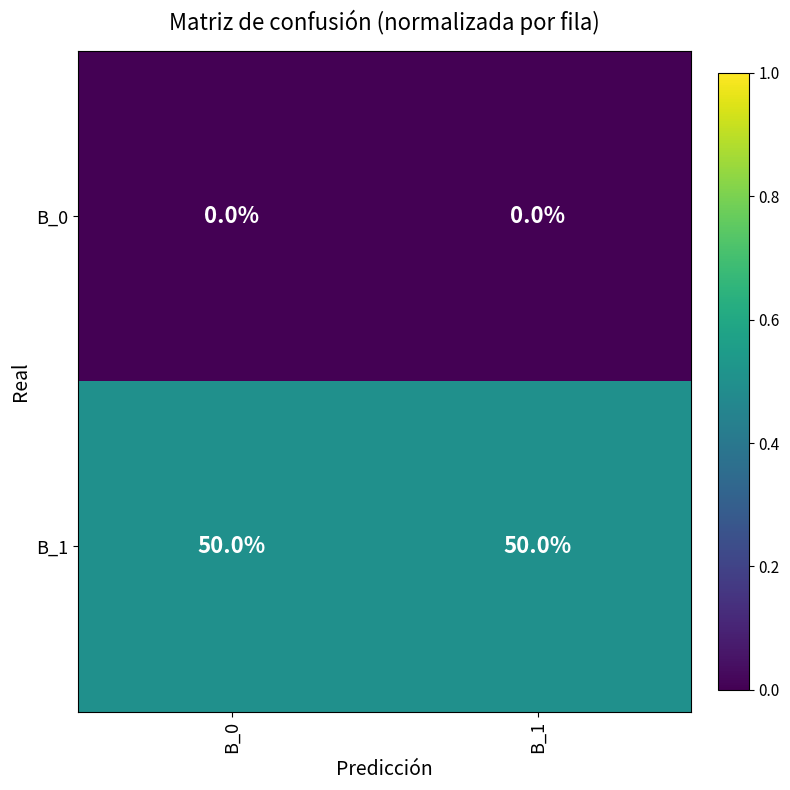

The B_1 series shows 81 at B_0. True or false?

False